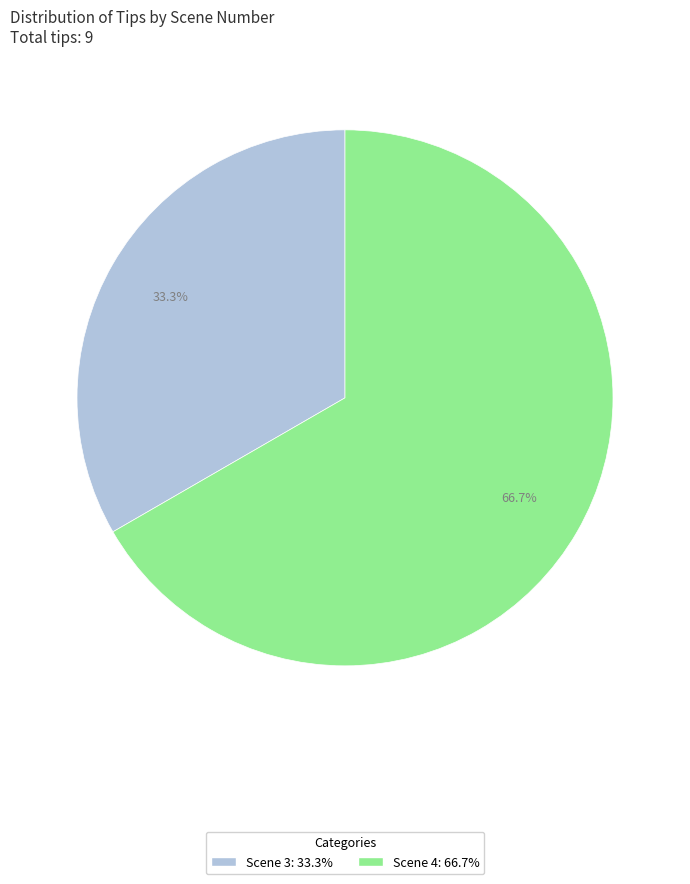

How many slices are in this pie chart?

2